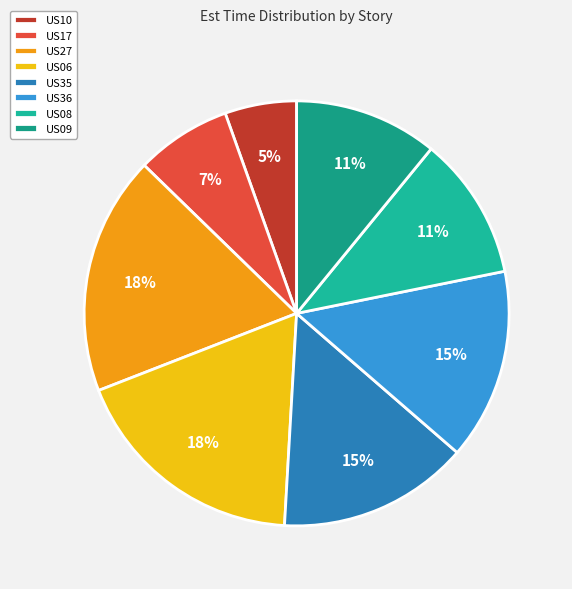

Is there a majority slice in this chart?

No